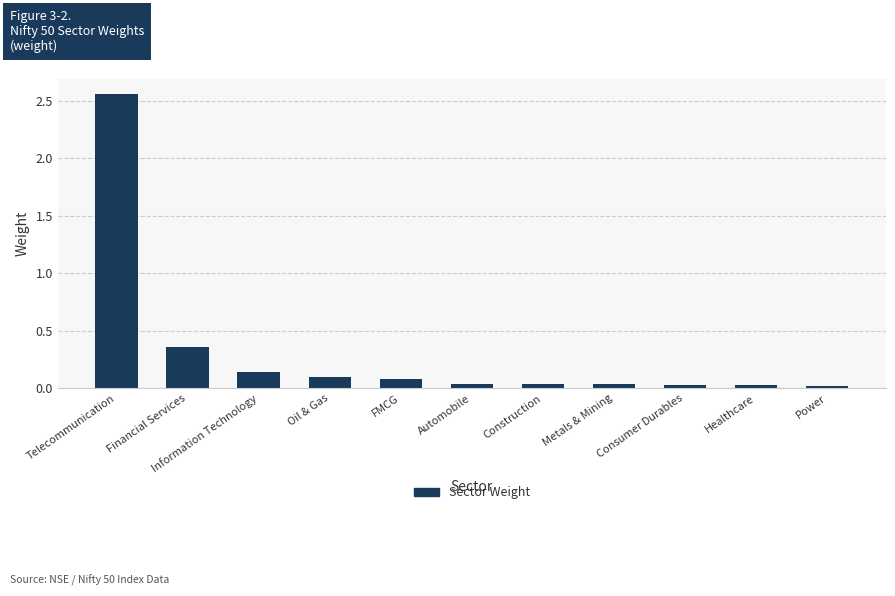

What position from the right is Financial Services?

10